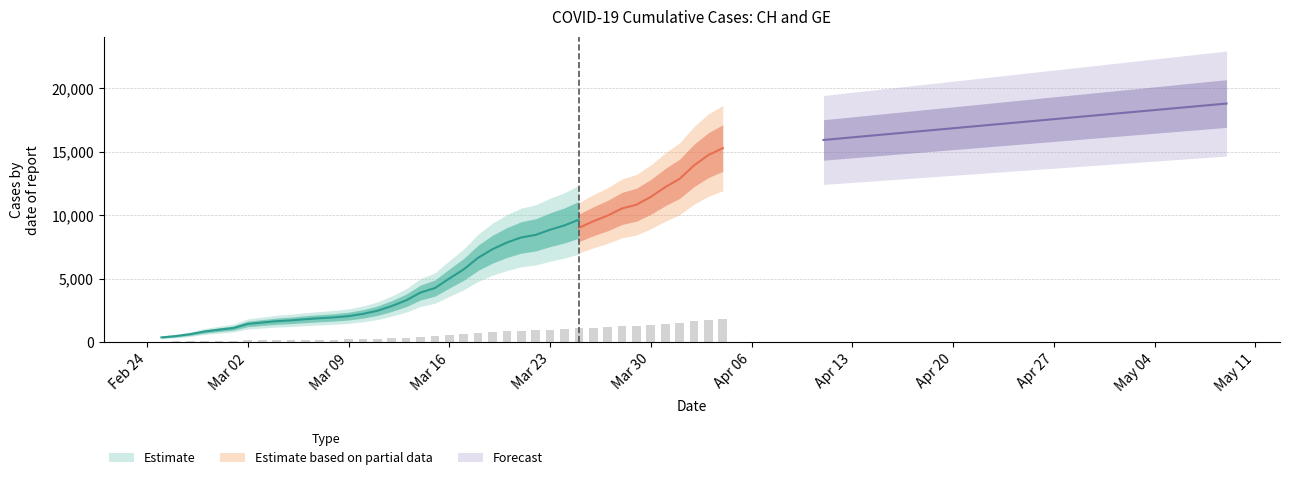

What is the minimum value shown in the chart?

45.0